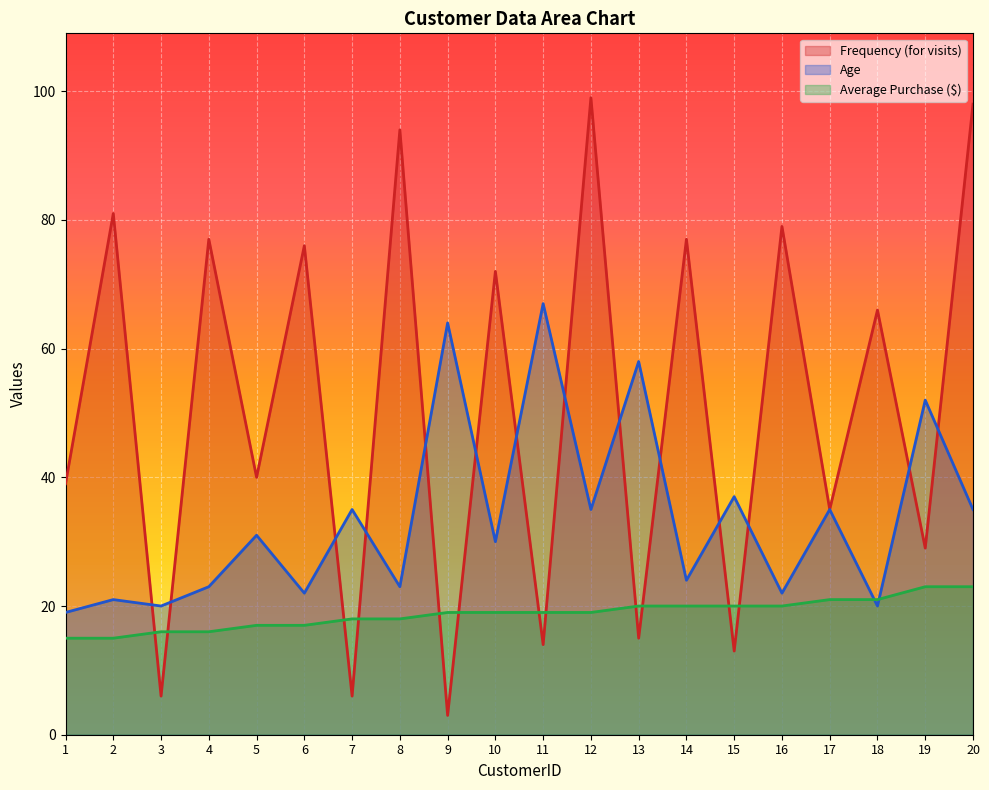

What is the minimum value for Age?

19